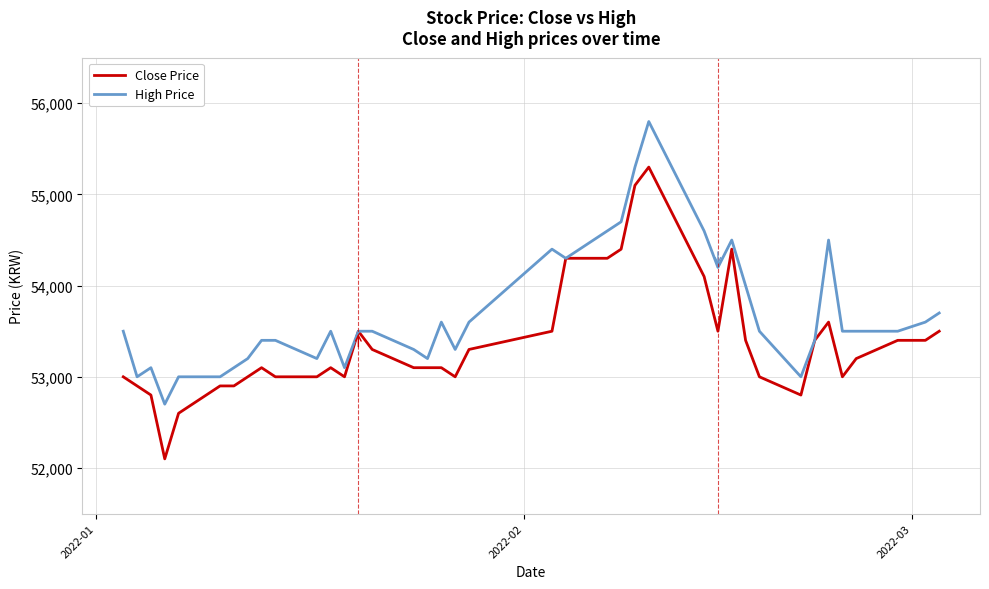

Which series has the largest total across all categories?

High Price